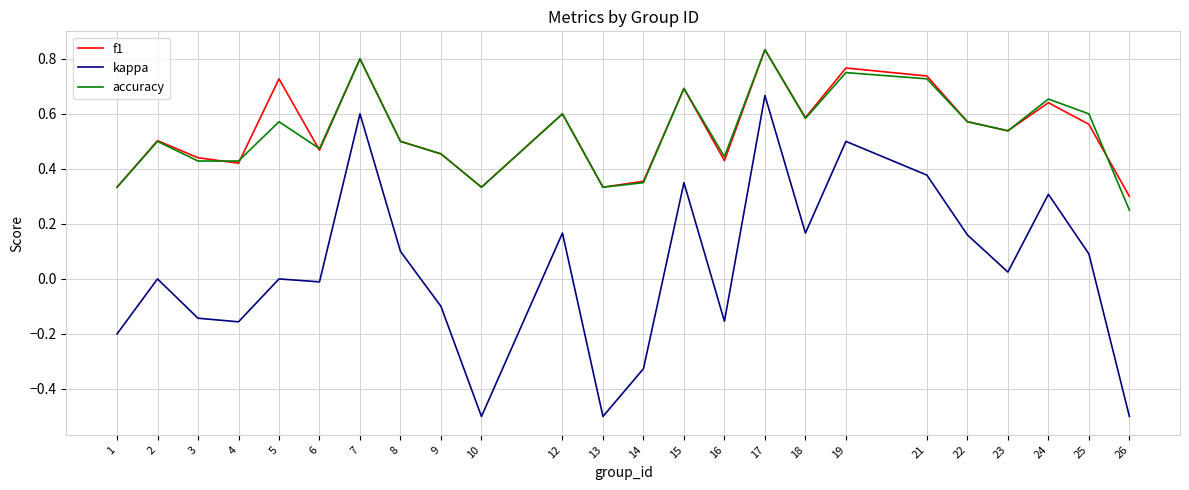

At how many categories does at least one series exceed 0?

24